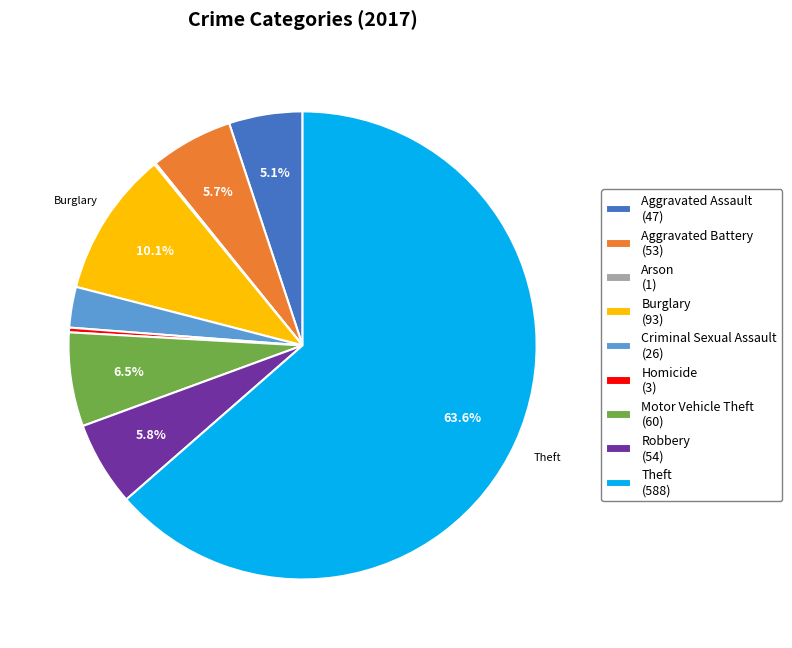

Does Theft (588) represent more than half of the total?

Yes